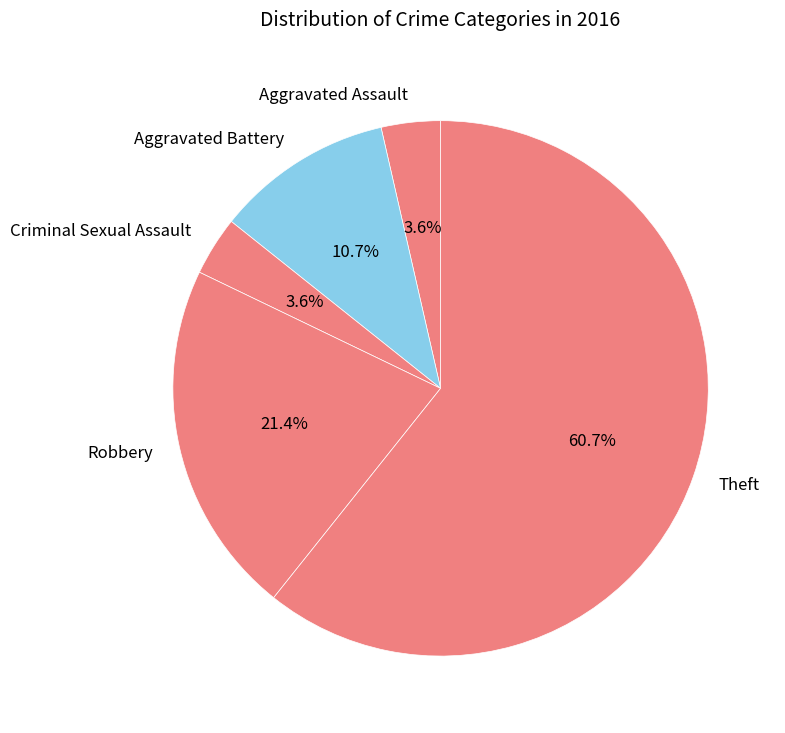

To the nearest percent, what percentage of the pie is Aggravated Assault?

4%